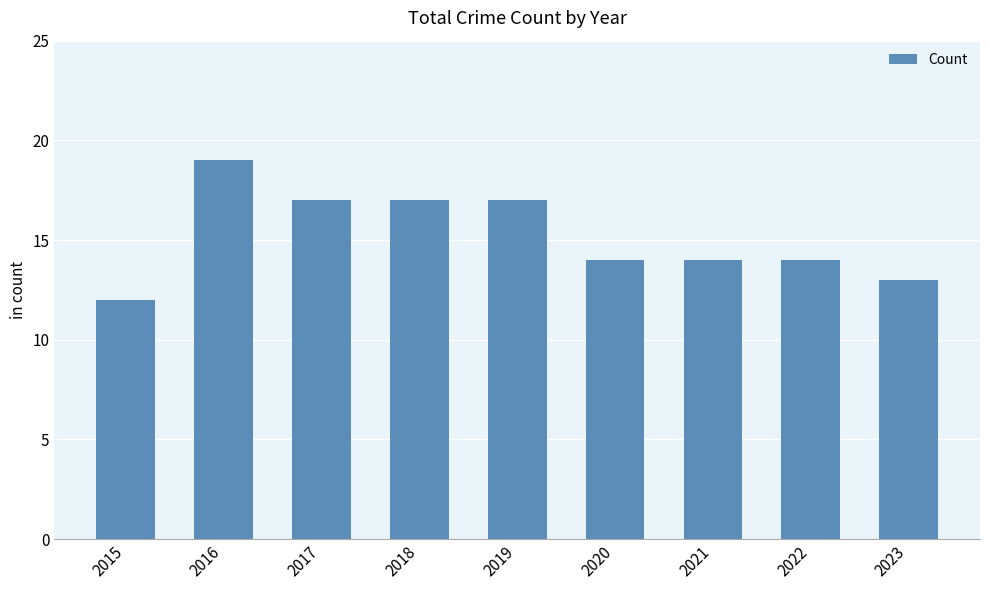

Which category has the highest value across all series?

2016